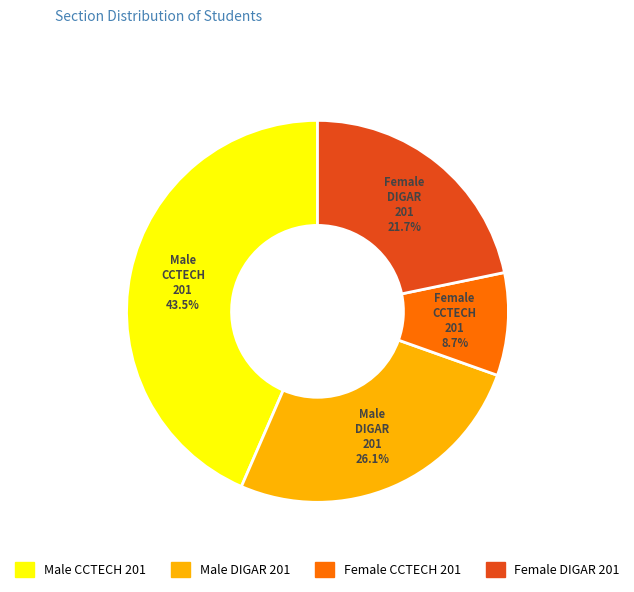

Count the number of slices in the pie.

4